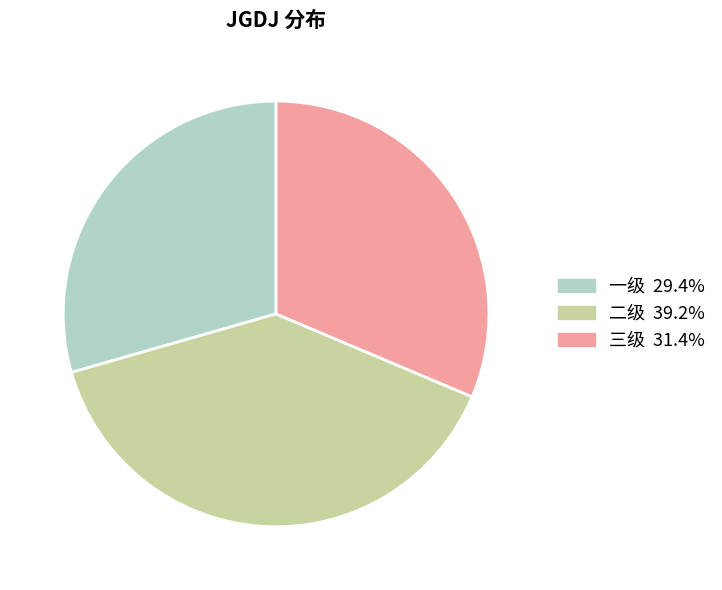

Do 三级 and 二级 together represent more than half of the pie?

Yes